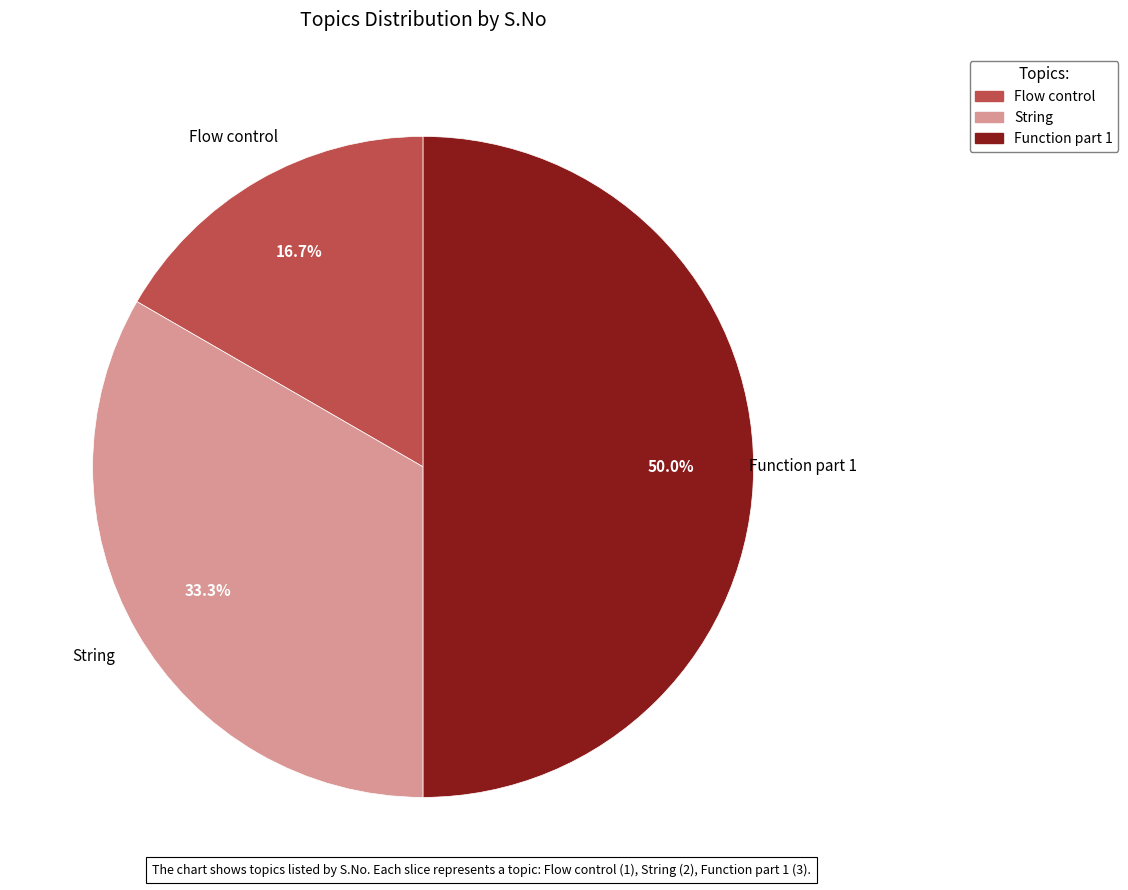

Between Function part 1 and String, which is larger?

Function part 1